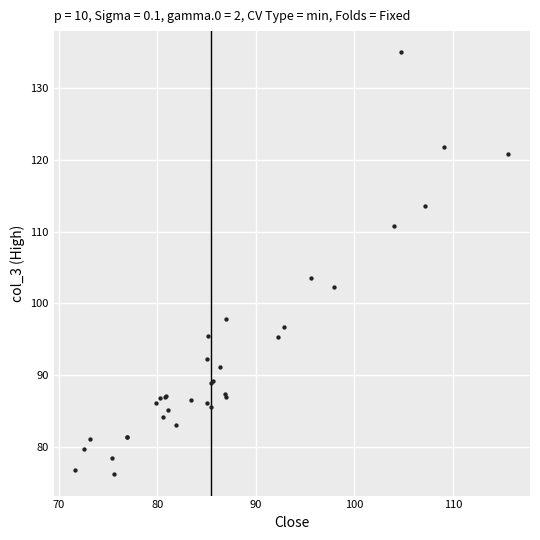

What Y value in the scatter plot is closest to 105?

103.5